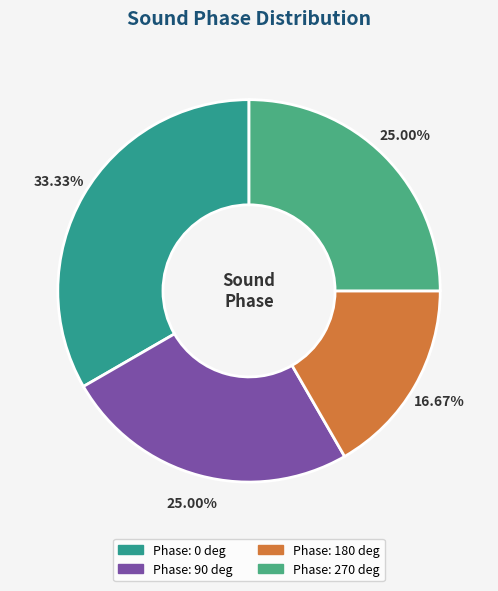

Does any single category account for the majority?

No